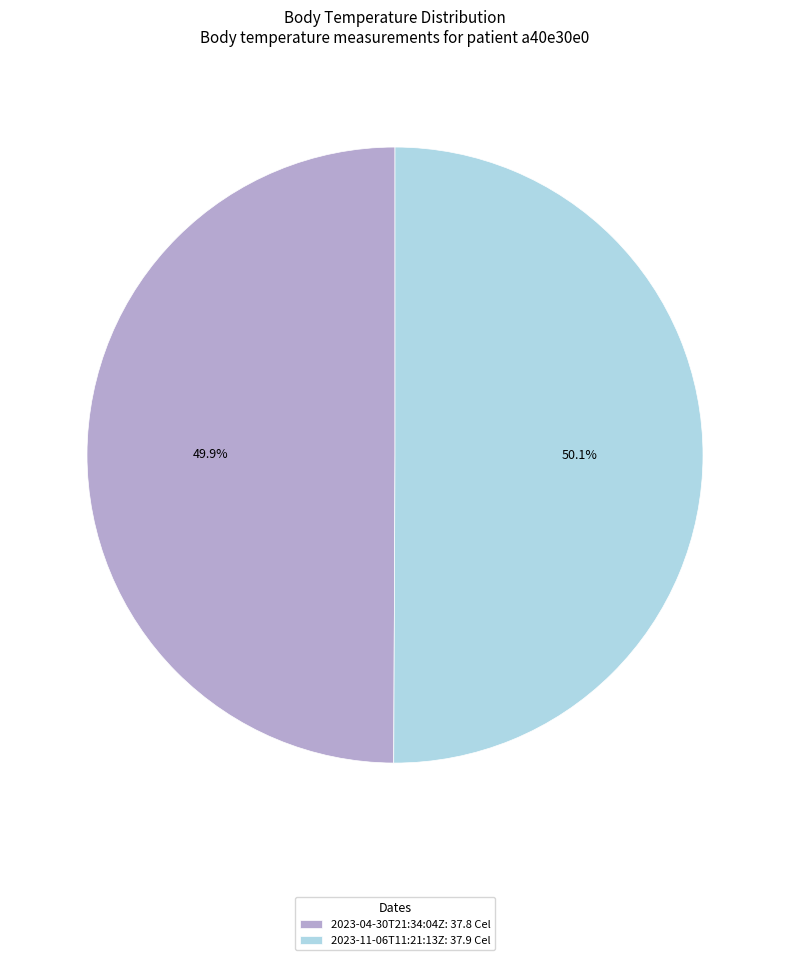

True or false: 2023-04-30T21:34:04Z accounts for 37% of the total.

False